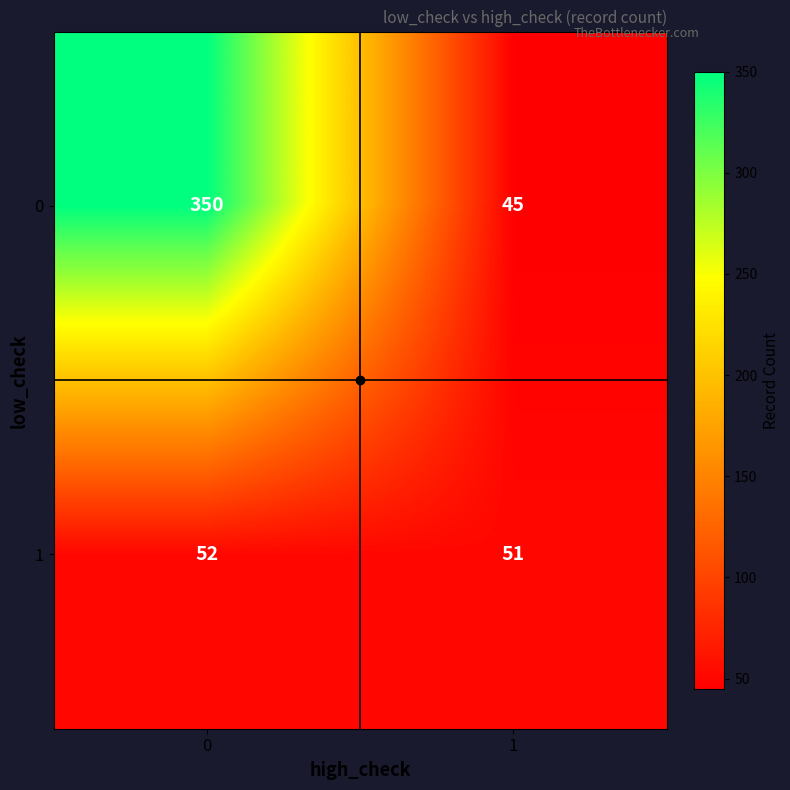

Rank the series by their average value, from highest to lowest.

0, 1